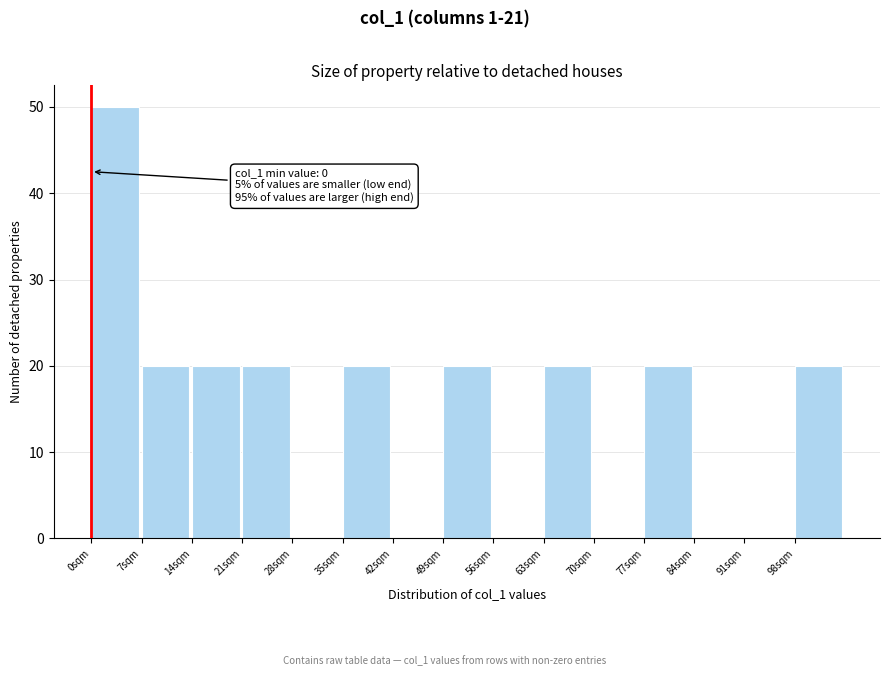

Which range on the x-axis has the tallest bar?

0 to 7